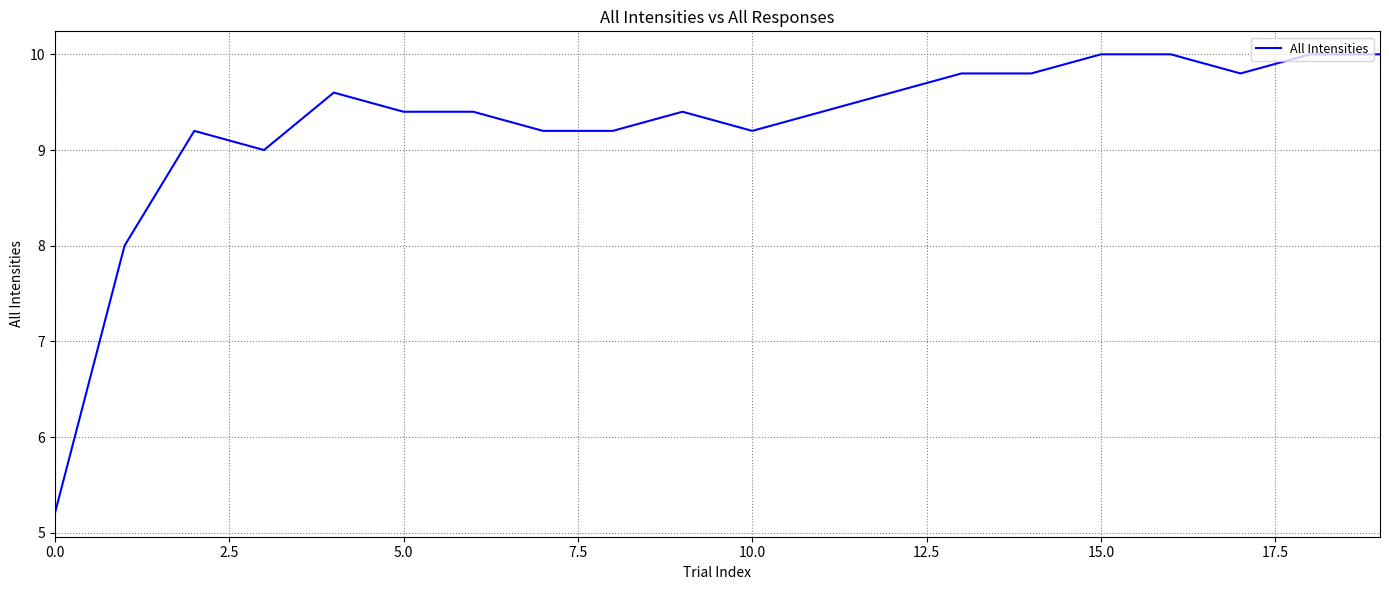

How many lines are shown in the chart?

1